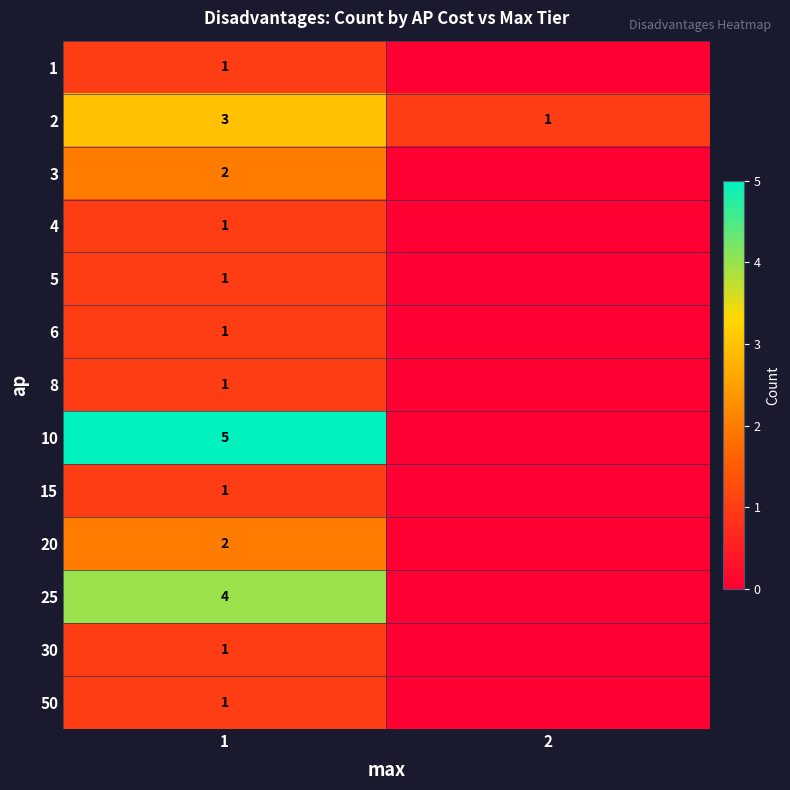

What is the total value across all series at 1?

24